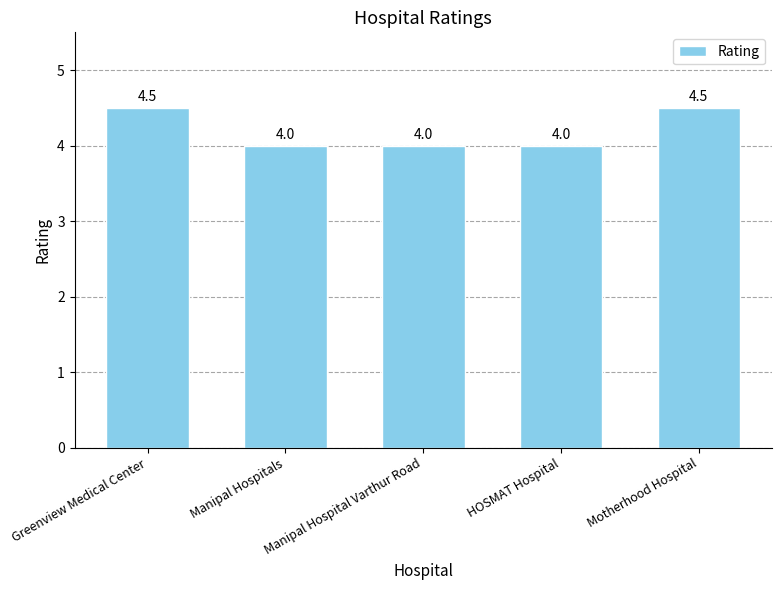

The chart shows a value of 4.0 at Manipal Hospitals. True or false?

True